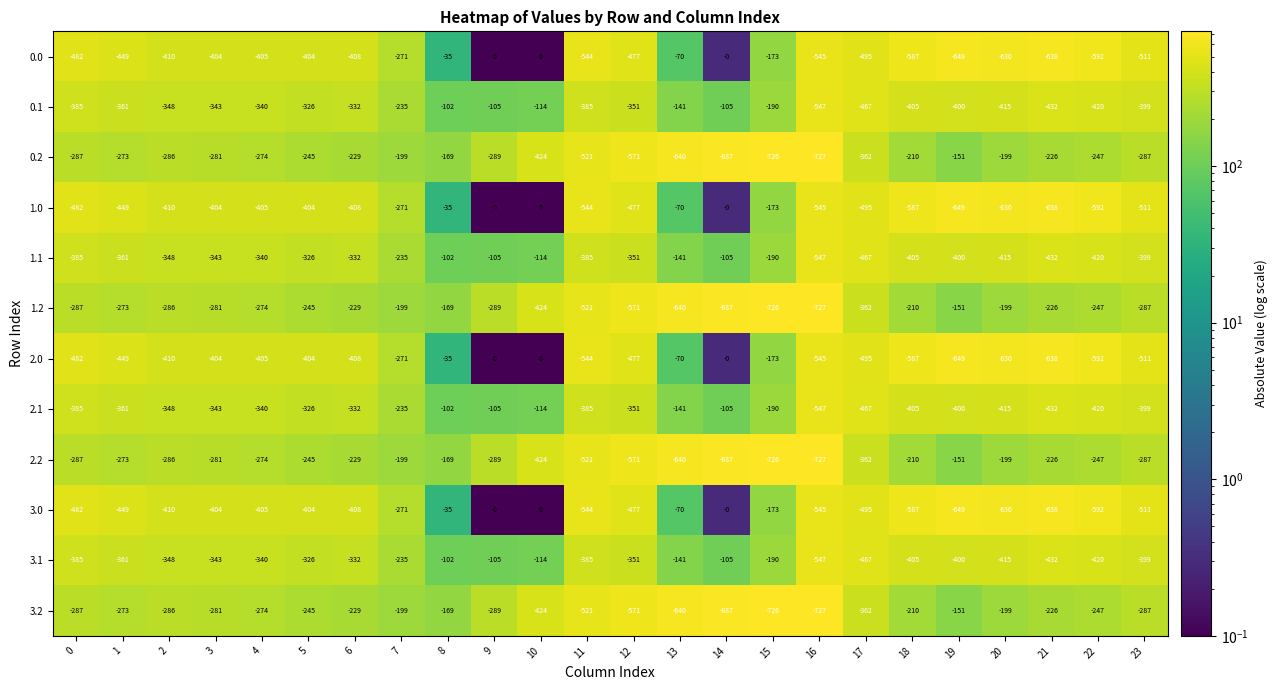

What is the maximum value shown in the chart?

0